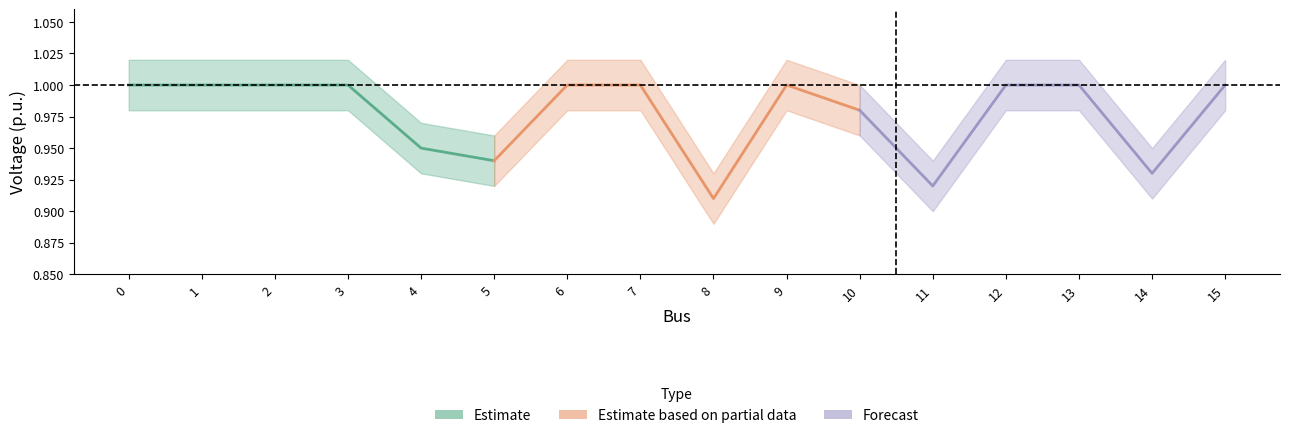

Which series has the largest total across all categories?

Estimate